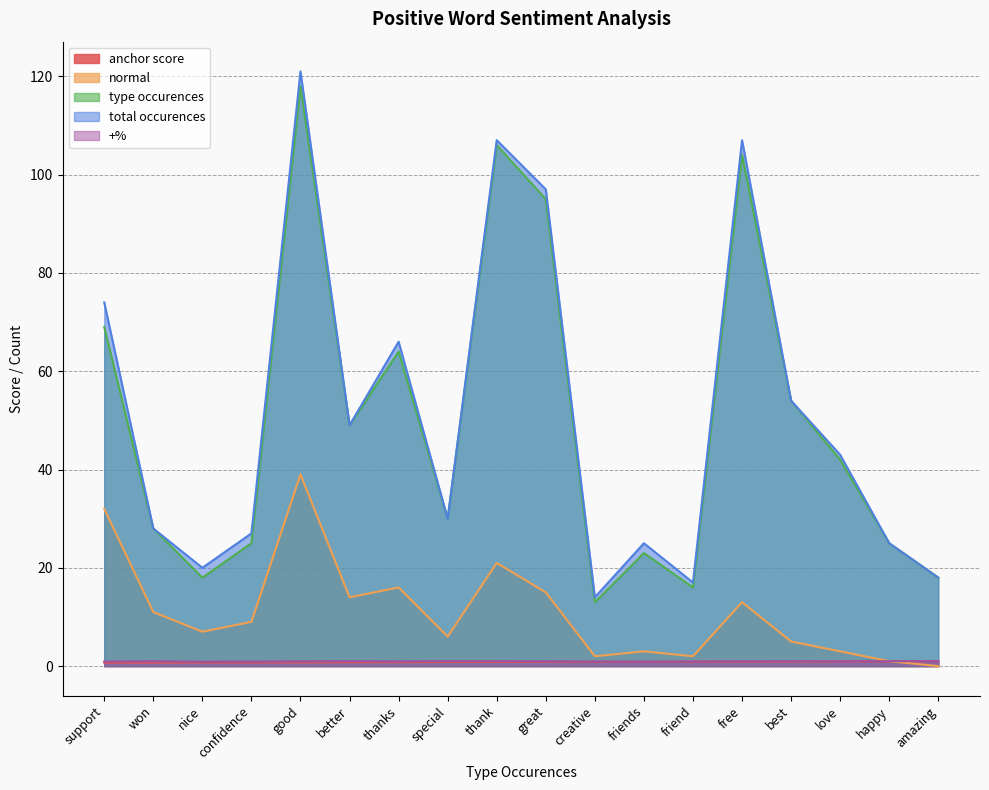

At which category does normal reach its first local peak?

good